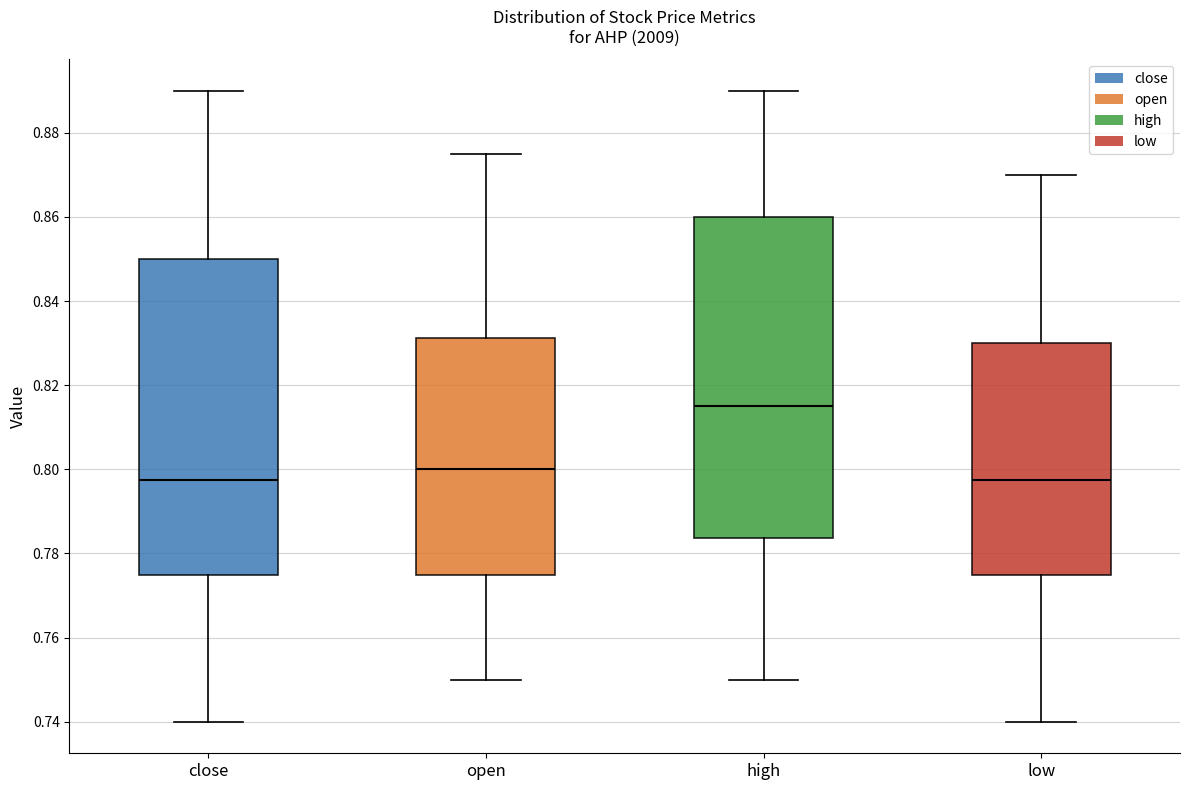

Where does the lower whisker of the box for high end on the y-axis? The values are not printed on the chart, so give them approximately, as read against the axis.

0.750